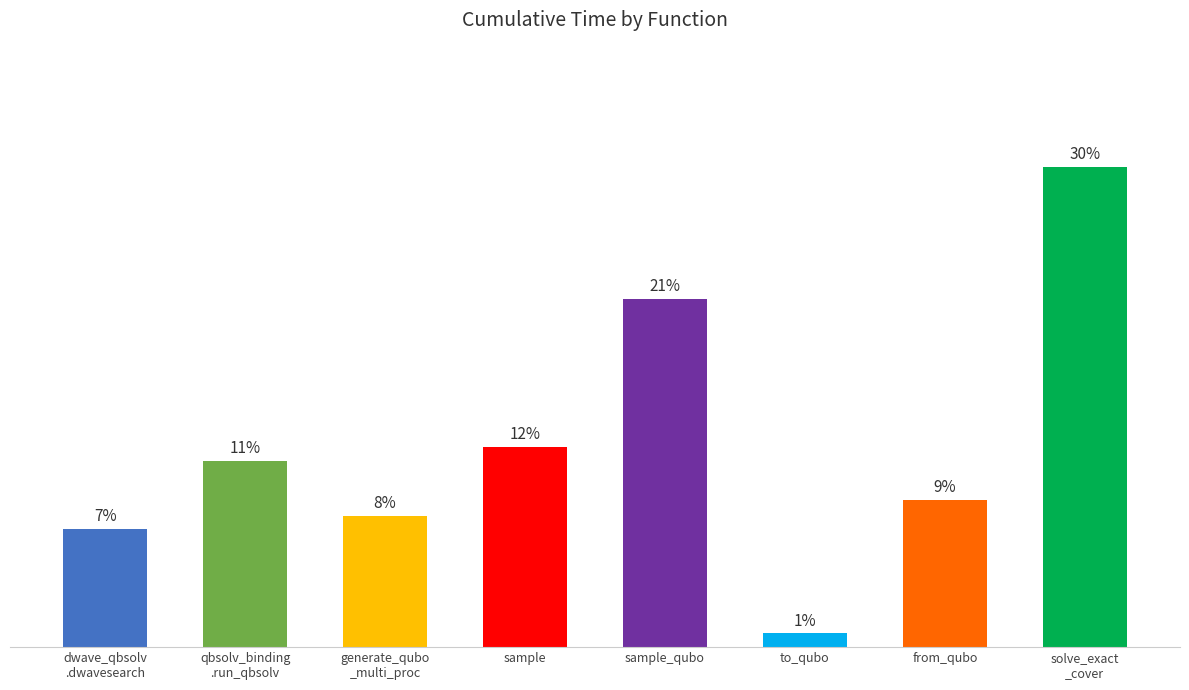

Between qbsolv_binding
.run_qbsolv and to_qubo, which is larger?

qbsolv_binding
.run_qbsolv